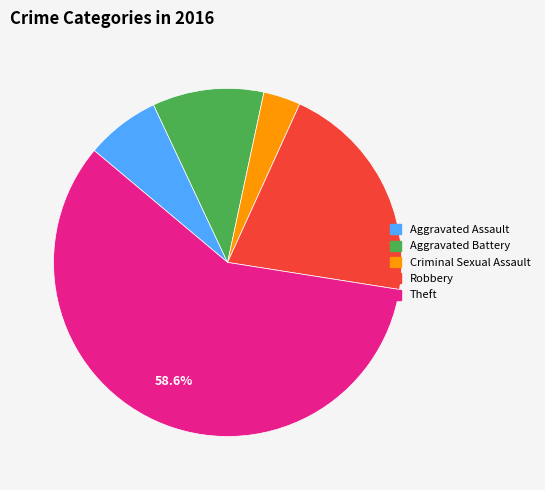

Is the sum of Aggravated Battery and Robbery greater than half?

No